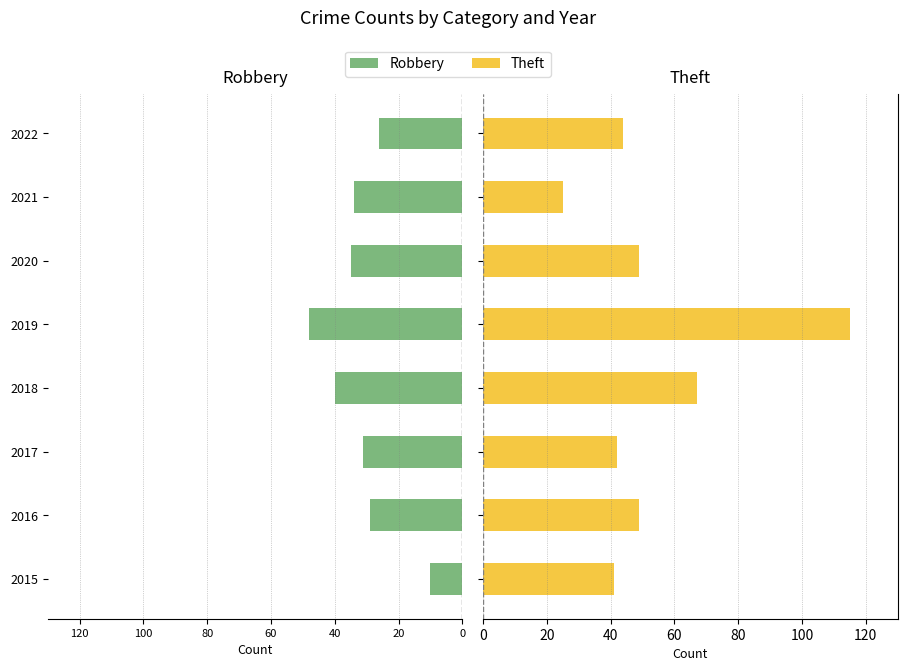

True or false: Theft has a value of 49 at 2020.

True